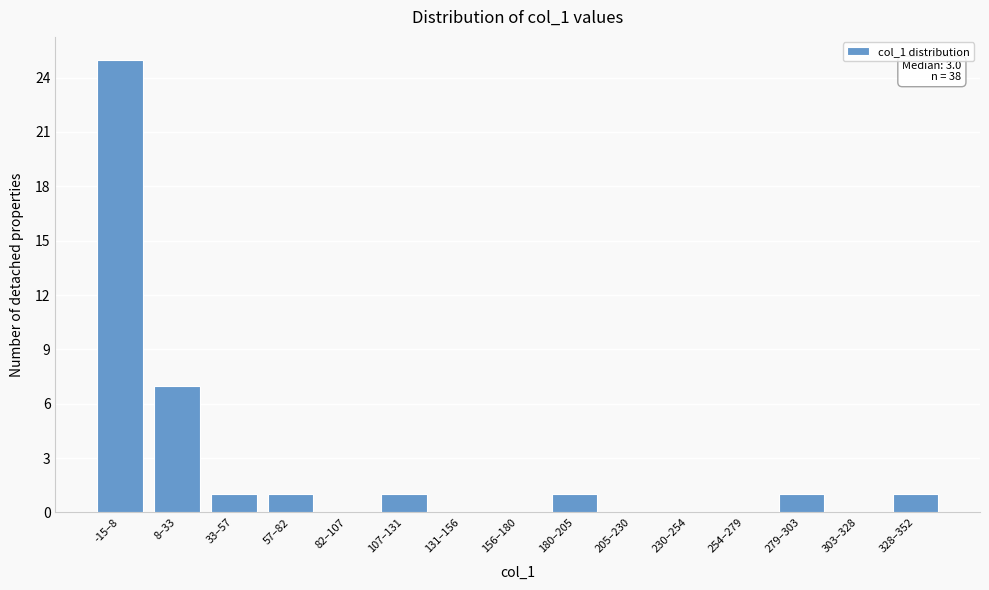

Reading left to right, list all the values displayed in this chart.

-15–8=25	8–33=7	33–57=1	57–82=1	82–107=0	107–131=1	131–156=0	156–180=0	180–205=1	205–230=0	230–254=0	254–279=0	279–303=1	303–328=0	328–352=1